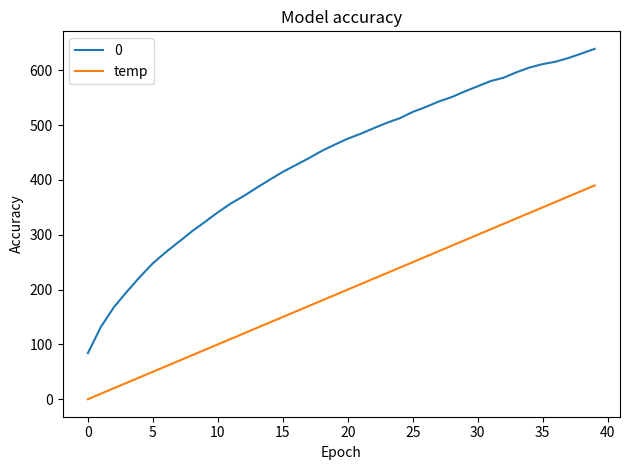

How many lines are shown in the chart?

2